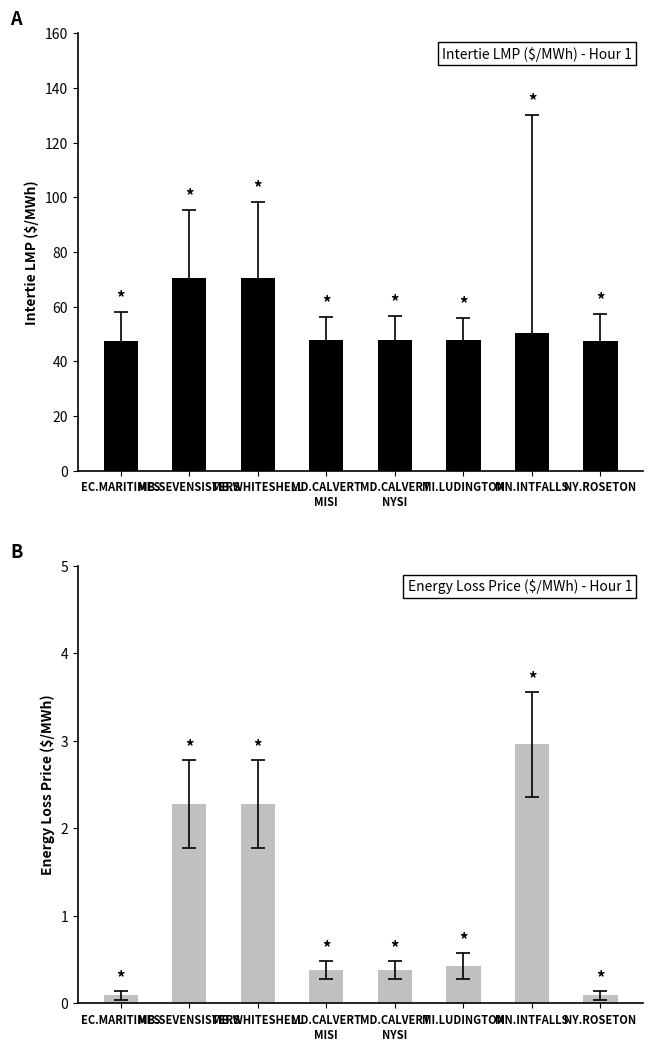

The value of Intertie LMP at MD.CALVERT
MISI is 47.6. True or false?

True